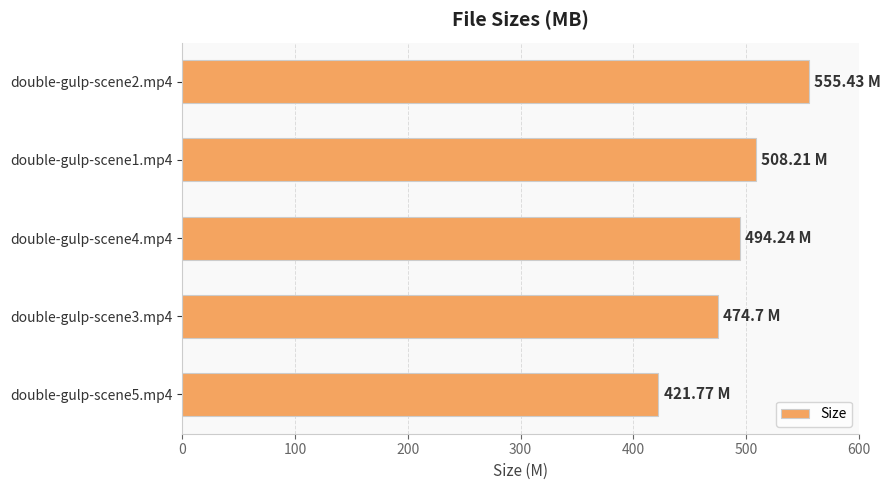

List the labels in order of value, smallest first.

double-gulp-scene5.mp4, double-gulp-scene3.mp4, double-gulp-scene4.mp4, double-gulp-scene1.mp4, double-gulp-scene2.mp4